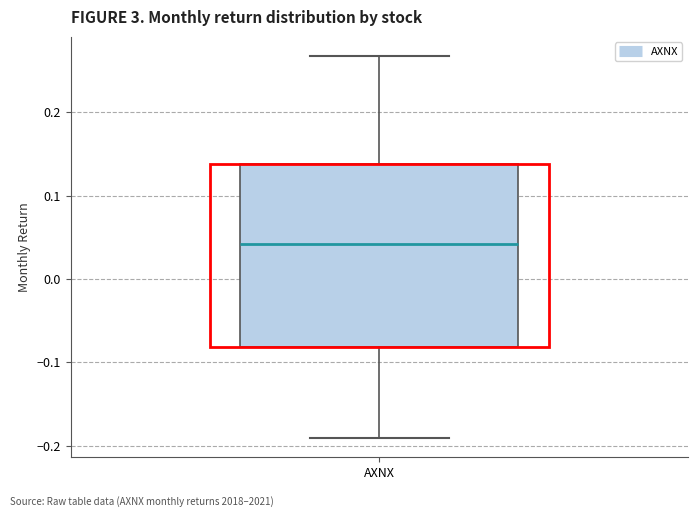

Read this box plot against the y-axis: the position of the median line, the range covered by the box, and the ends of both whiskers. The values are not printed on the chart, so give them approximately, as read against the axis.

median 0.04, box -0.08 to 0.14, whiskers -0.19 to 0.27